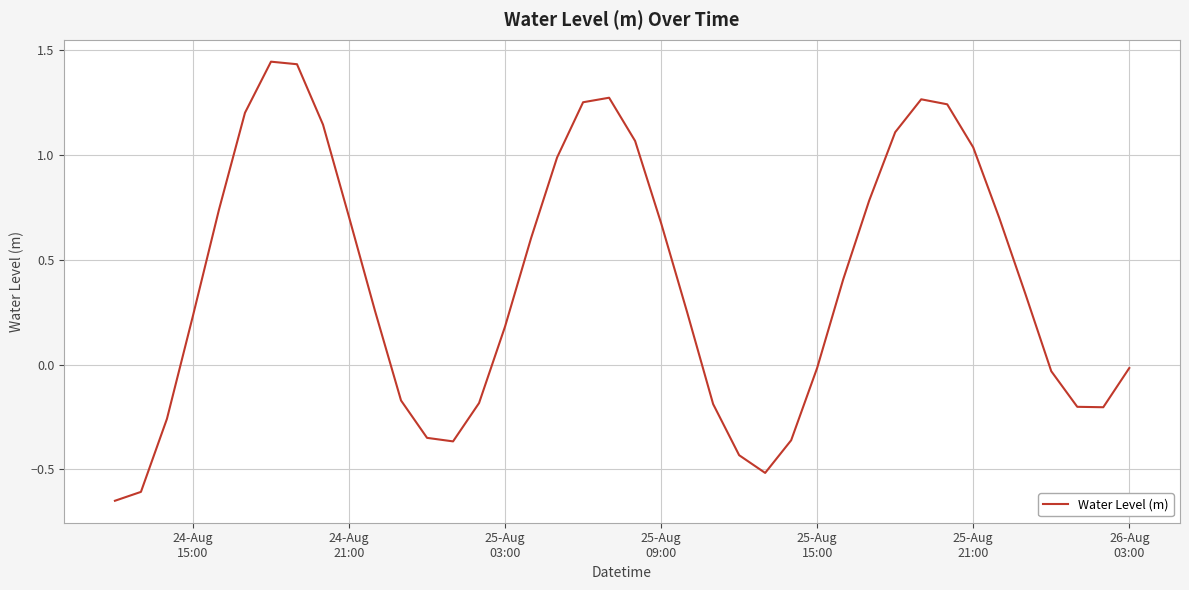

What is the difference between the maximum and minimum values?

2.1